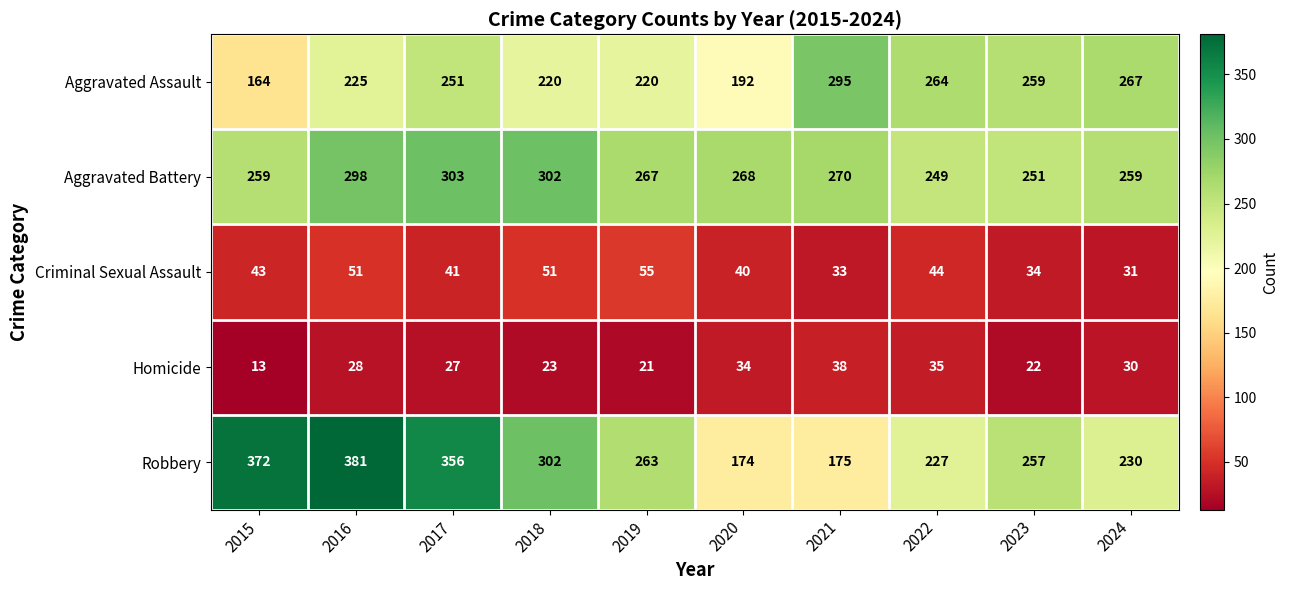

At which category is the sum across all series the highest?

2016